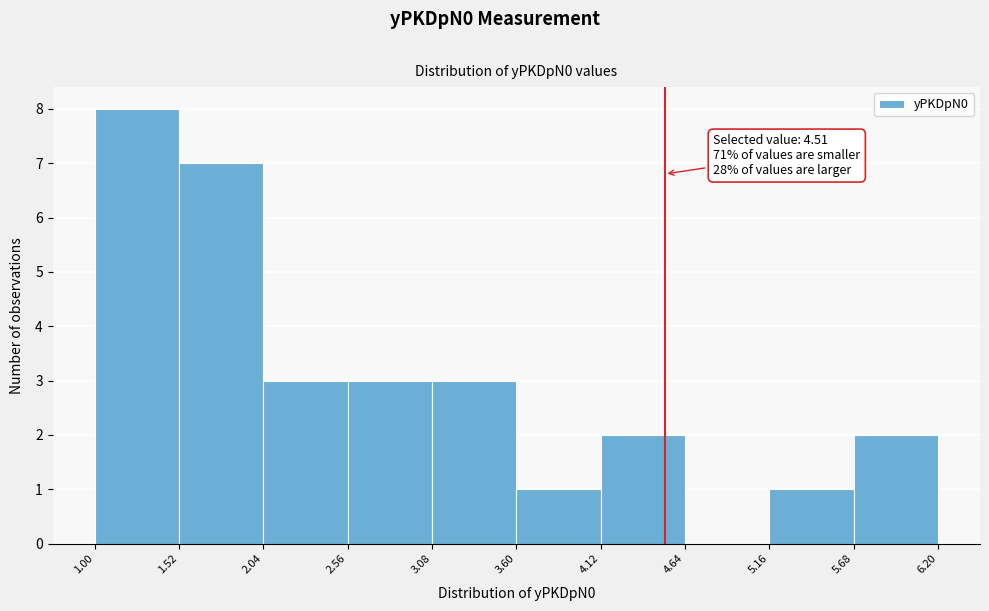

Which range on the x-axis has the tallest bar?

1.00 to 1.52